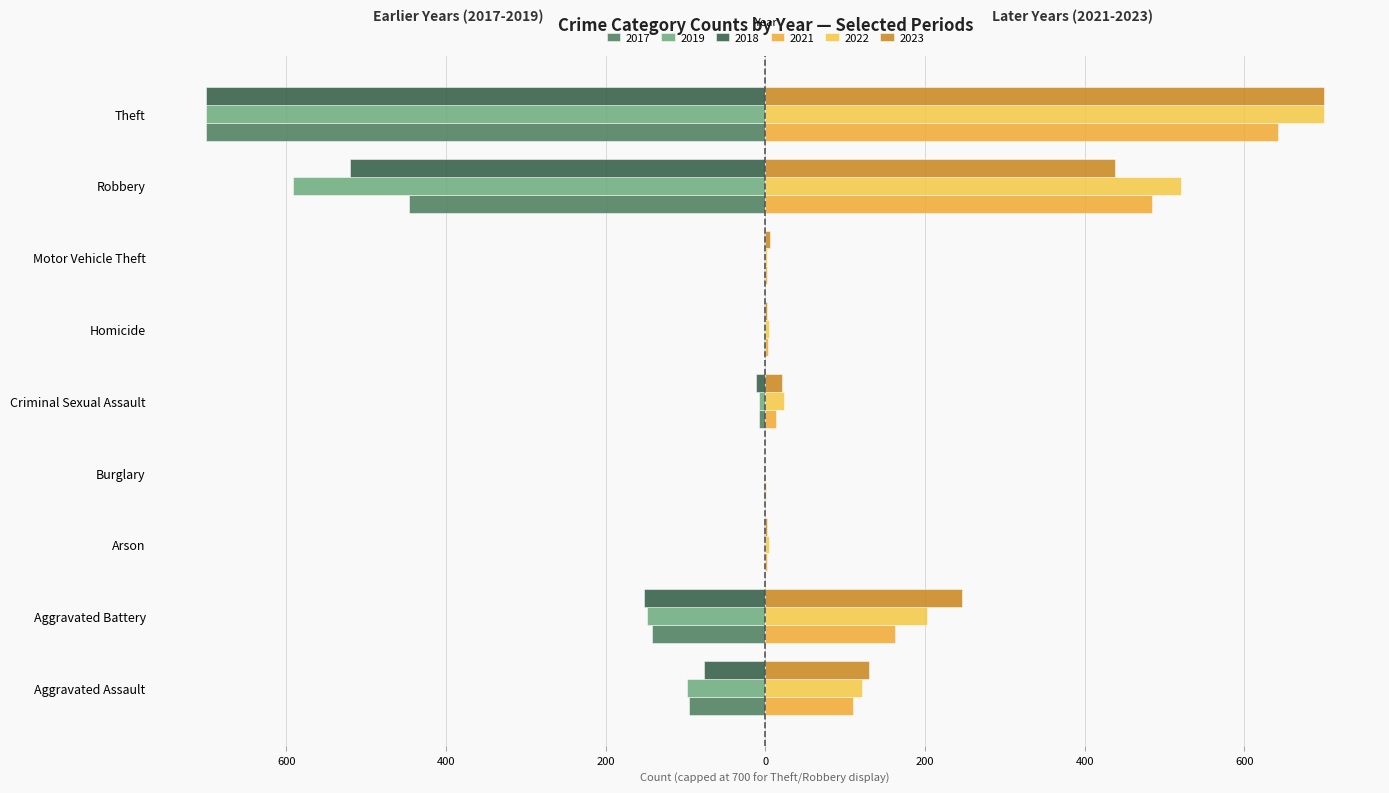

What is the total value across all series at Arson?

4